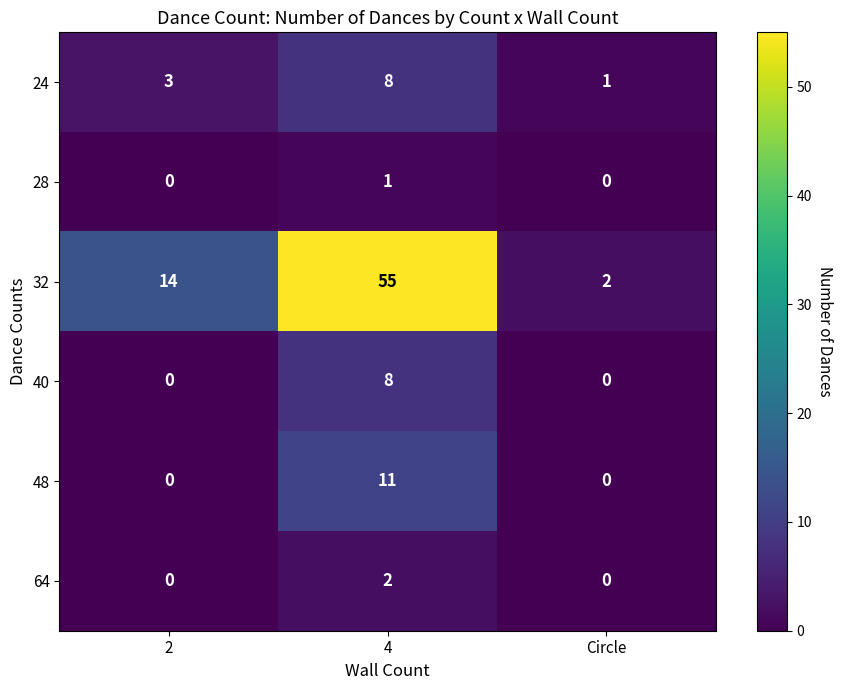

At how many categories does at least one series exceed 7?

2